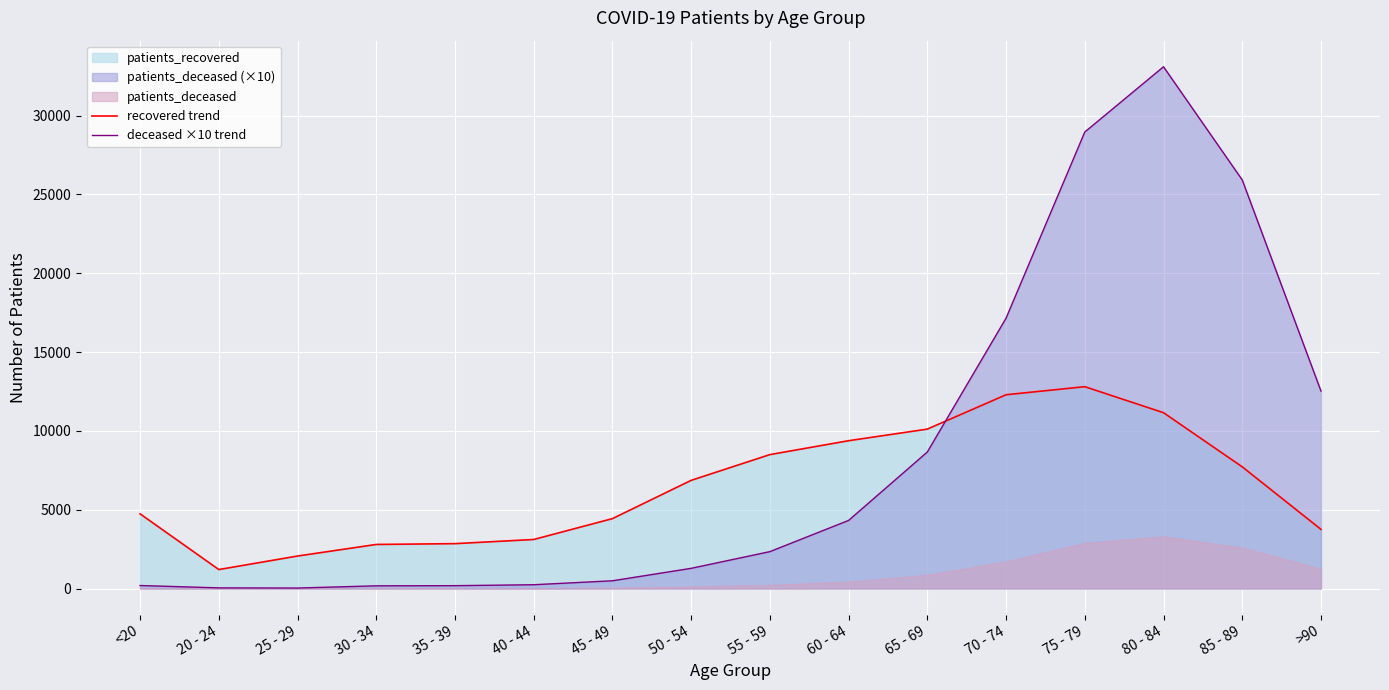

True or false: deceased ×10 trend has more than 1 interior local peaks.

False